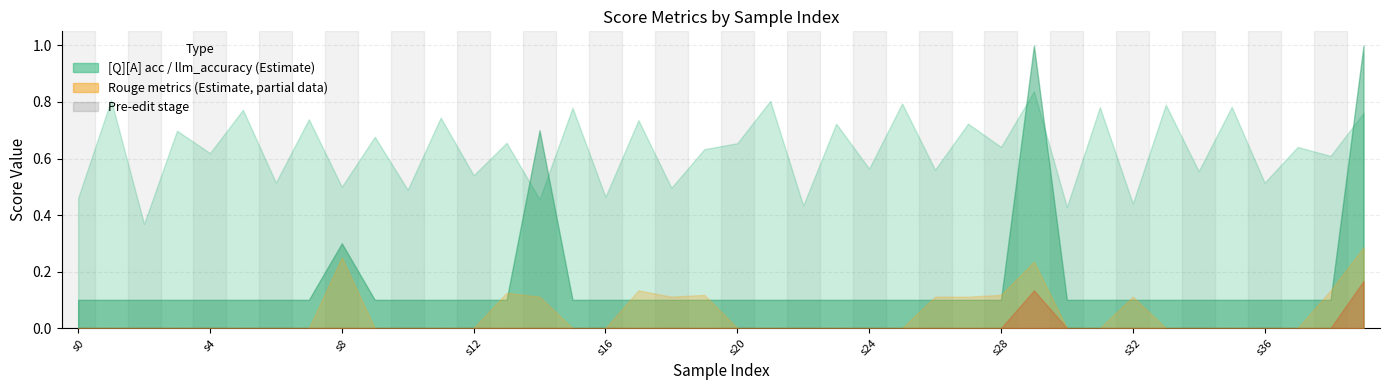

What is the value of the rougeL point at the 18th from the left?

0.1